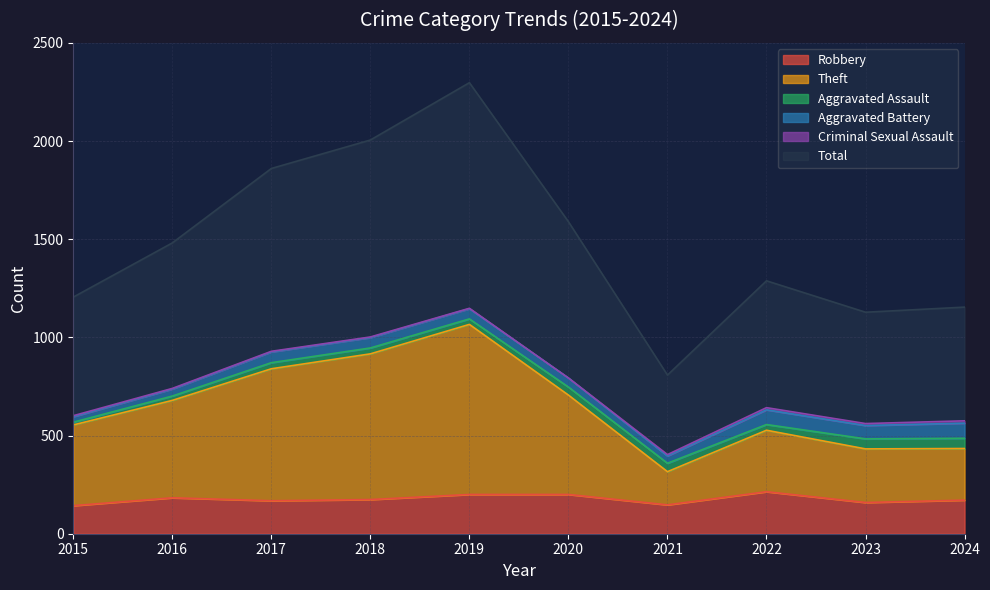

True or false: Theft has more than 2 points higher than both neighbors.

False